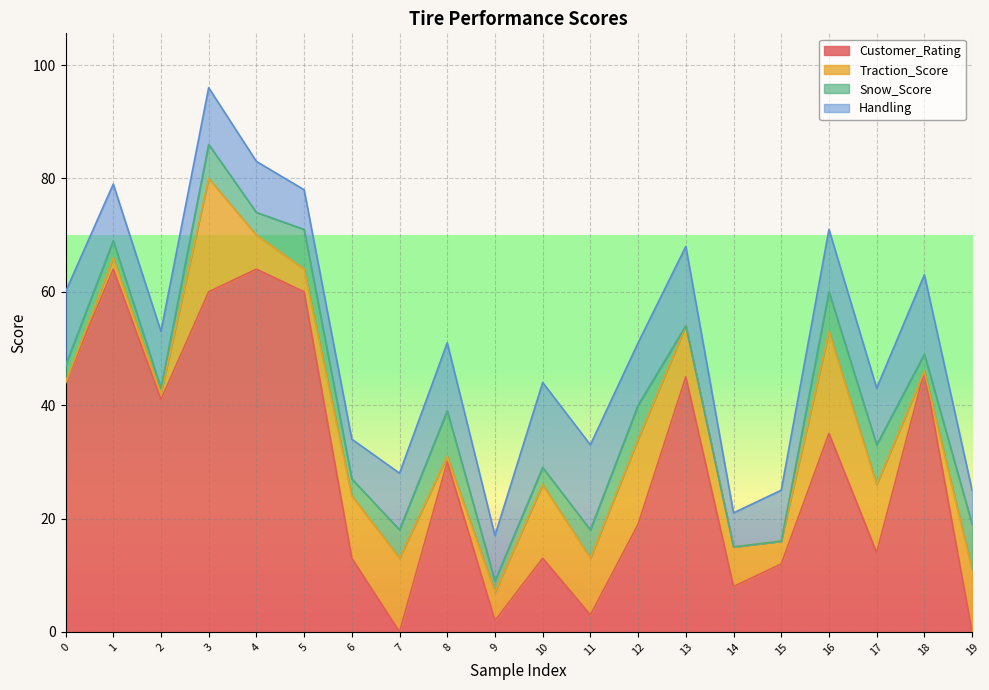

At which label does Traction_Score first exceed 9?

3